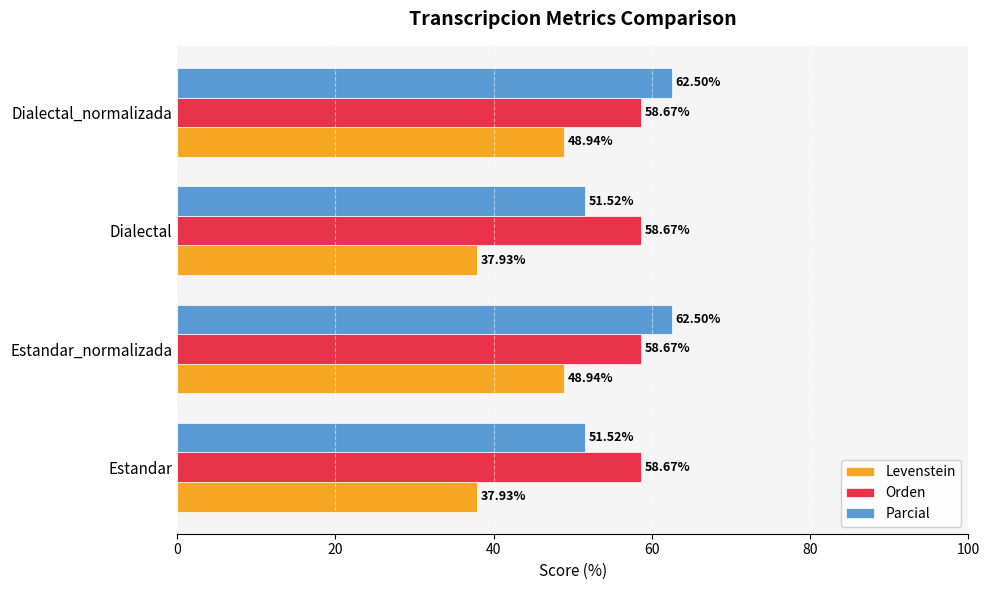

At Estandar, list the series in order from largest to smallest.

Orden, Parcial, Levenstein